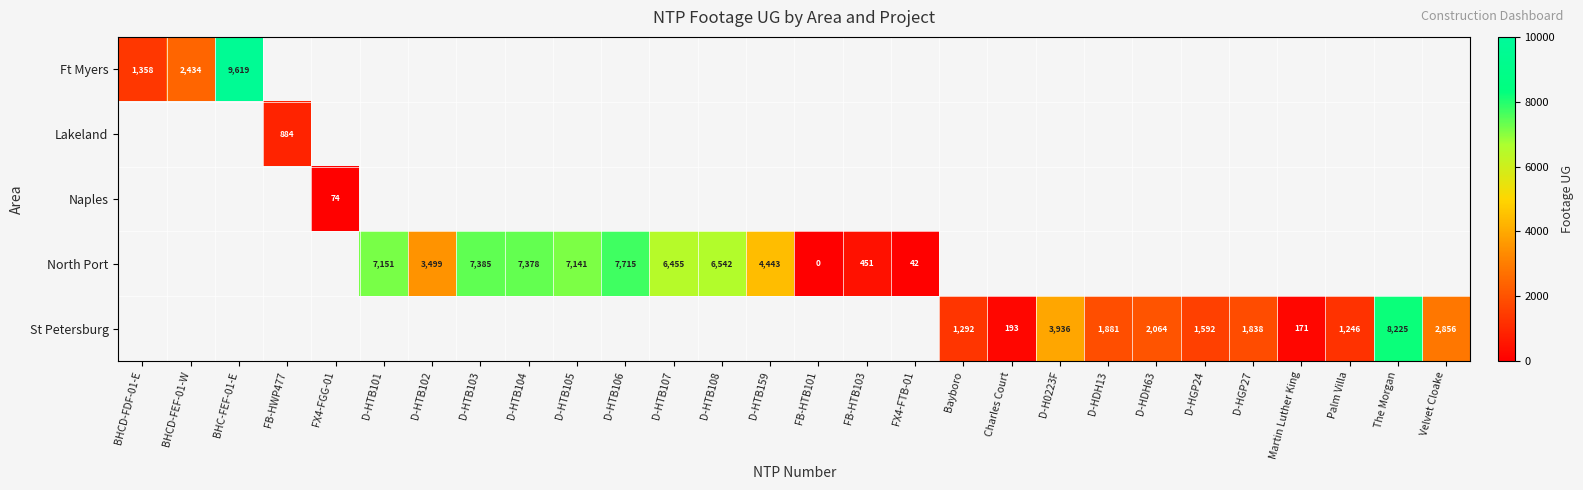

The Ft Myers series shows 1965 at BHCD-FDF-01-E. True or false?

False